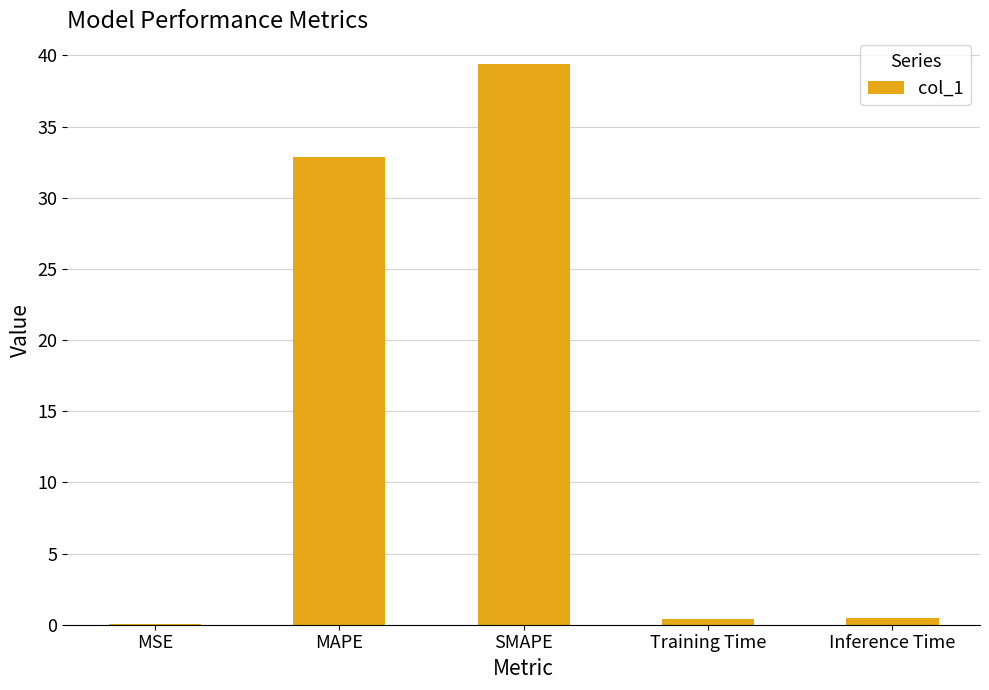

What is the greatest value displayed?

39.4